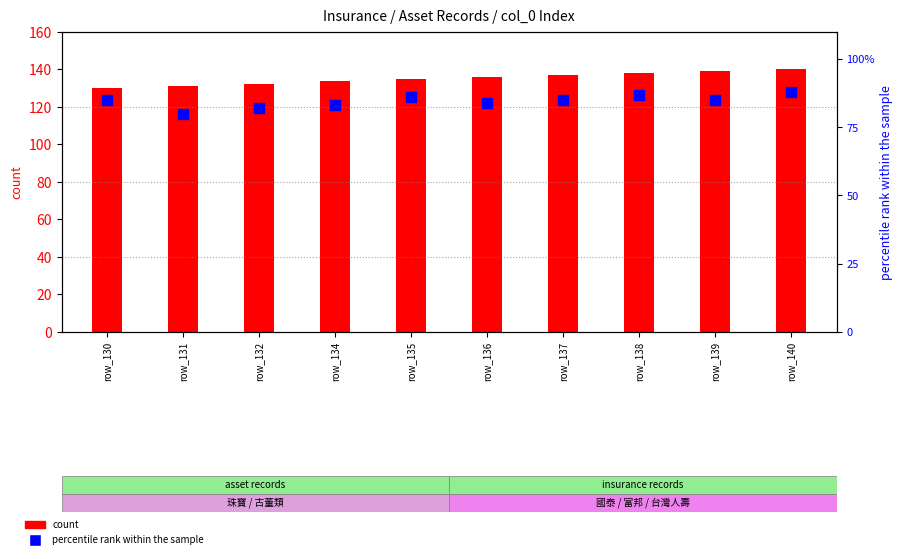

At which category is the sum across all series the highest?

row_140